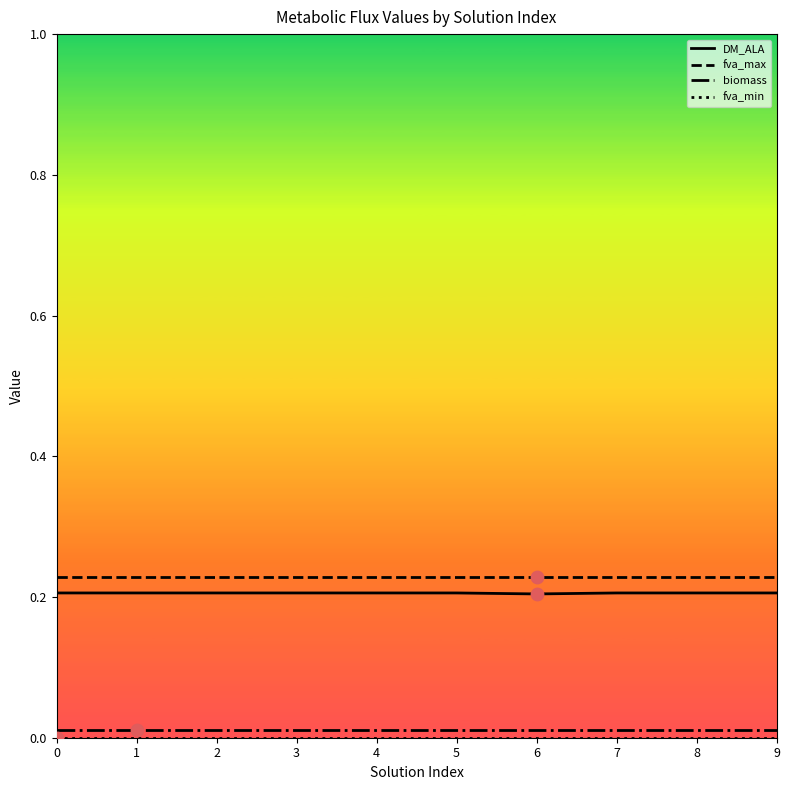

At how many categories does at least one series exceed 0?

10